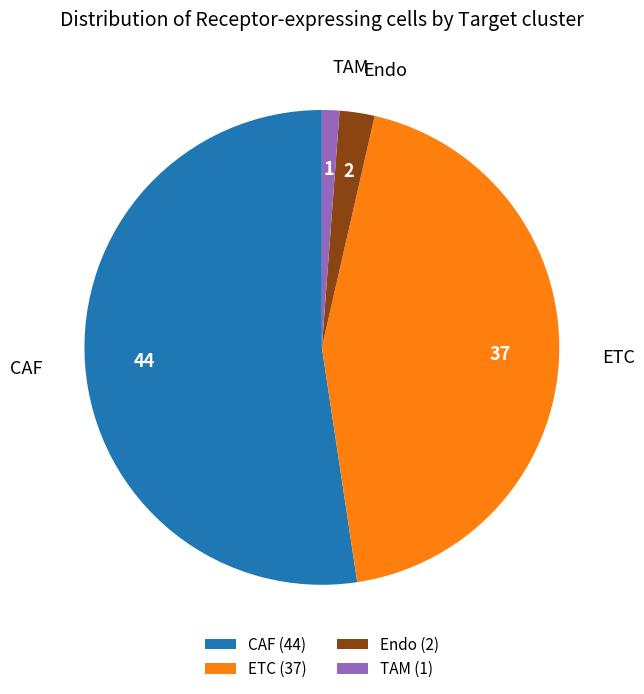

How many segments does this pie chart have?

4